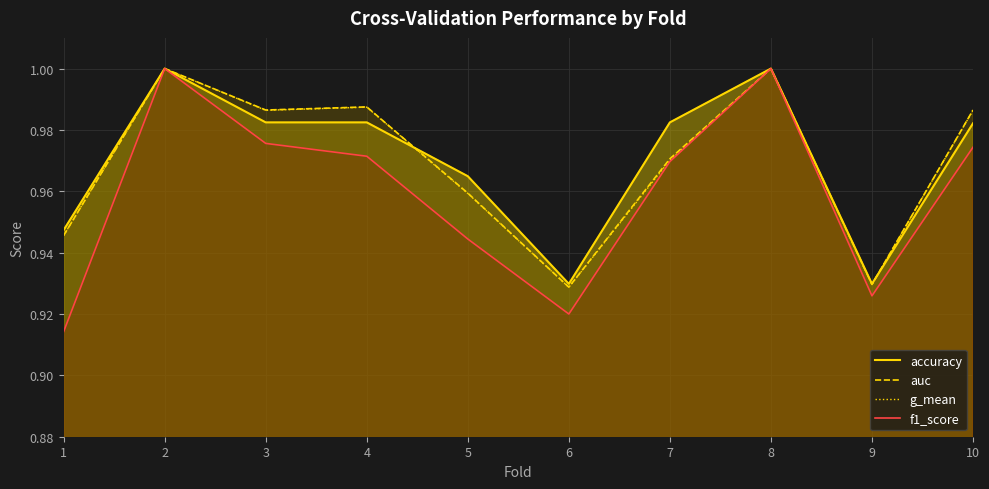

Is it true that accuracy equals 0.3 at 3?

False